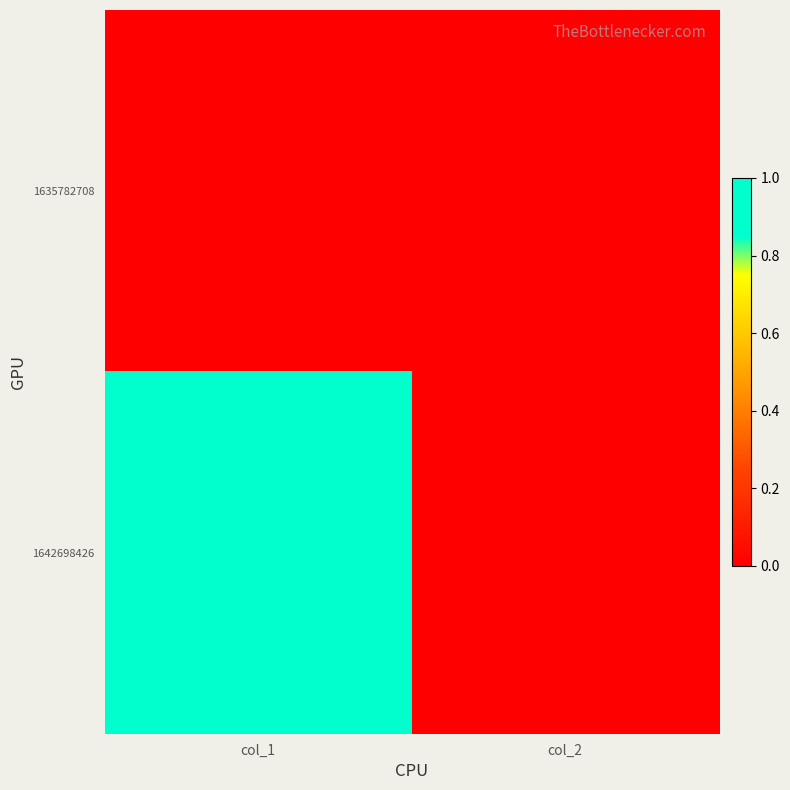

Which label corresponds to the smallest value in the chart?

col_1